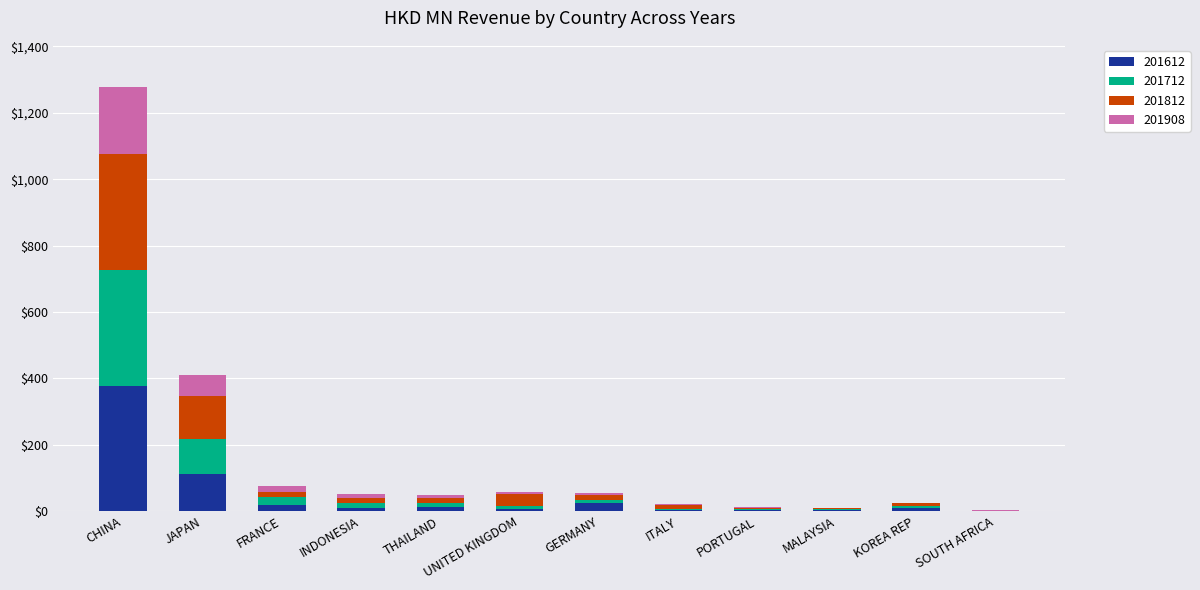

What is the maximum value for 201612?

378.4